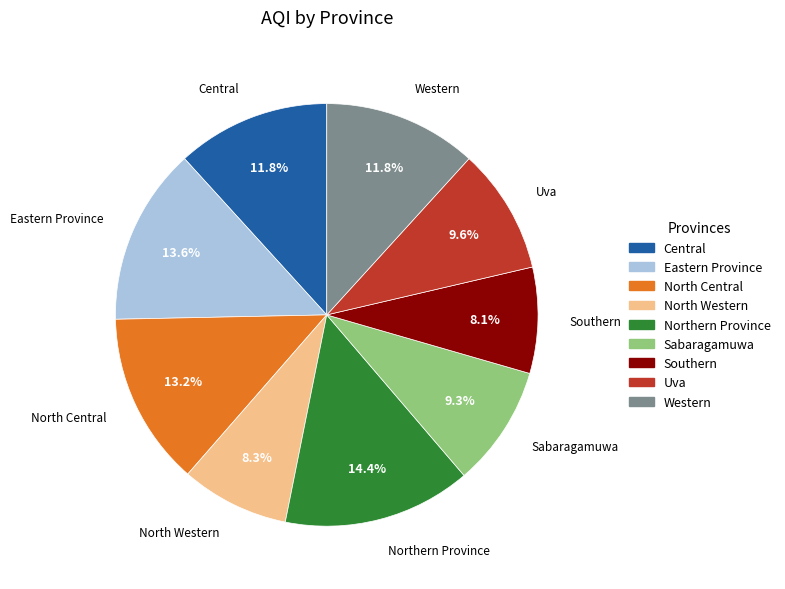

The Eastern Province slice represents 14% of the pie. True or false?

True